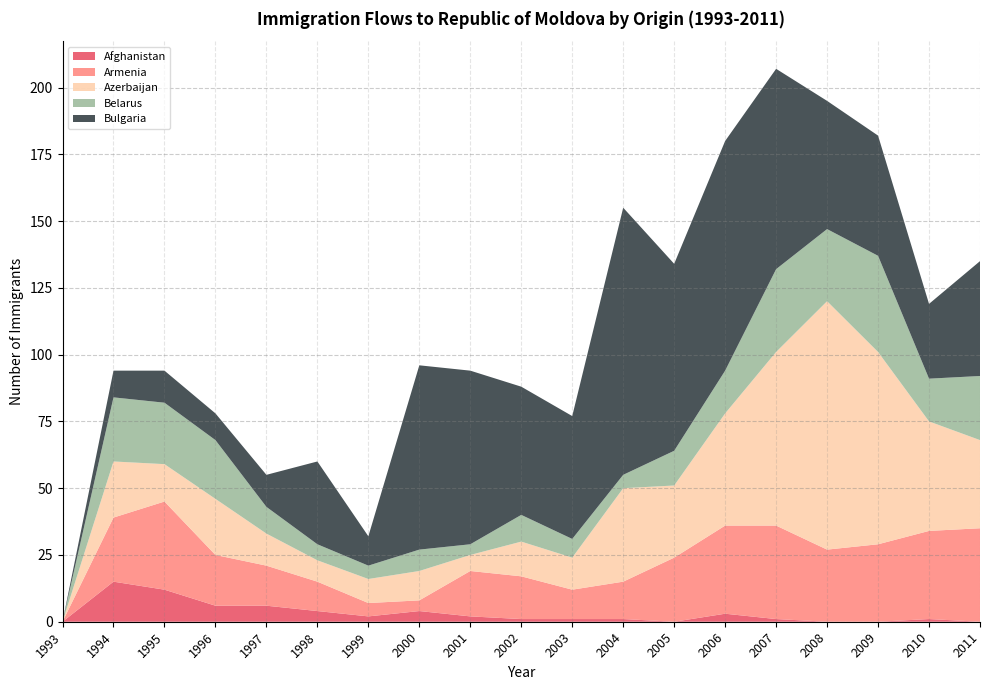

Reading right to left, transcribe all the data shown in this chart.

Afghanistan: 2011=0	2010=1	2009=0	2008=0	2007=1	2006=3	2005=0	2004=1	2003=1	2002=1	2001=2	2000=4	1999=2	1998=4	1997=6	1996=6	1995=12	1994=15	1993=0
Armenia: 2011=35	2010=33	2009=29	2008=27	2007=35	2006=33	2005=24	2004=14	2003=11	2002=16	2001=17	2000=4	1999=5	1998=11	1997=15	1996=19	1995=33	1994=24	1993=0
Azerbaijan: 2011=33	2010=41	2009=72	2008=93	2007=65	2006=42	2005=27	2004=35	2003=12	2002=13	2001=6	2000=11	1999=9	1998=8	1997=12	1996=21	1995=14	1994=21	1993=0
Belarus: 2011=24	2010=16	2009=36	2008=27	2007=31	2006=16	2005=13	2004=5	2003=7	2002=10	2001=4	2000=8	1999=5	1998=6	1997=10	1996=22	1995=23	1994=24	1993=0
Bulgaria: 2011=43	2010=28	2009=45	2008=48	2007=75	2006=86	2005=70	2004=100	2003=46	2002=48	2001=65	2000=69	1999=11	1998=31	1997=12	1996=10	1995=12	1994=10	1993=0